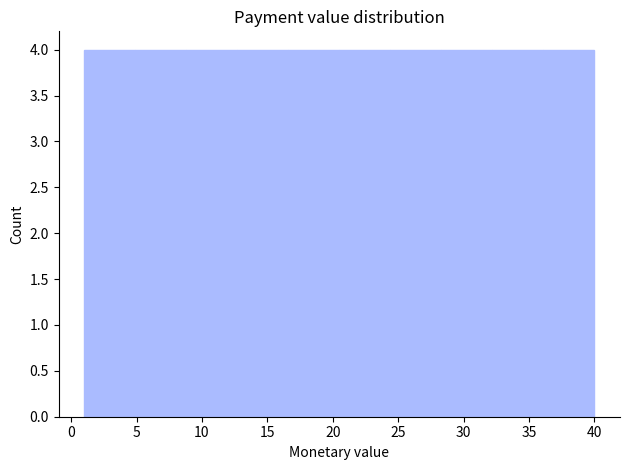

Reading left to right, transcribe this chart: for each bar, give the range it covers on the x-axis and its height. Neither the bar edges nor the heights are printed on the chart, so give them approximately, as read against the axes.

1.0 to 4.9: 4
4.9 to 8.8: 4
8.8 to 12.7: 4
12.7 to 16.6: 4
16.6 to 20.5: 4
20.5 to 24.4: 4
24.4 to 28.3: 4
28.3 to 32.2: 4
32.2 to 36.1: 4
36.1 to 40.0: 4